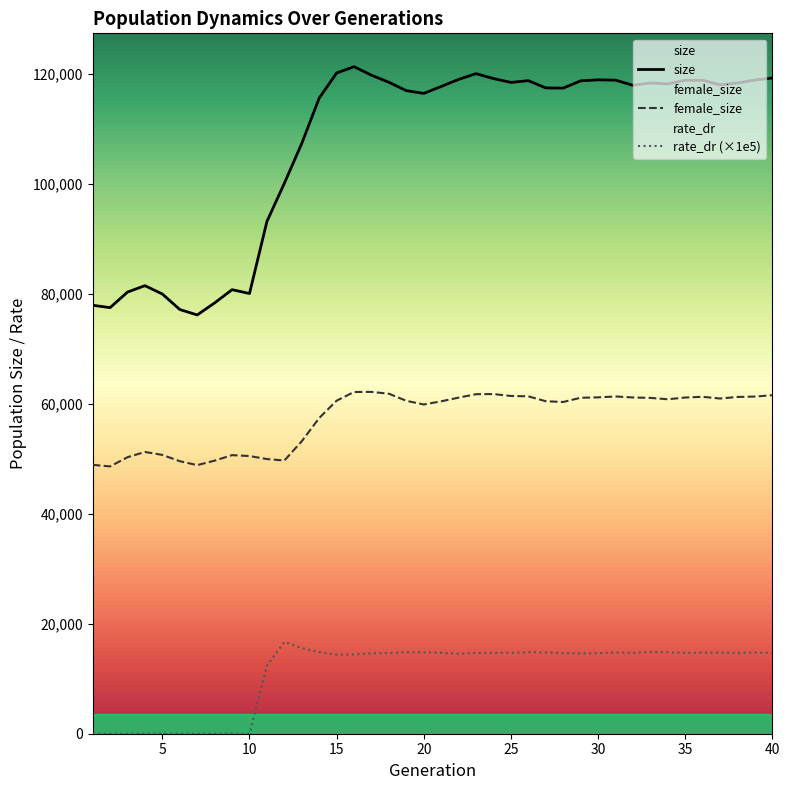

The size series shows 213642.2 at 25. True or false?

False